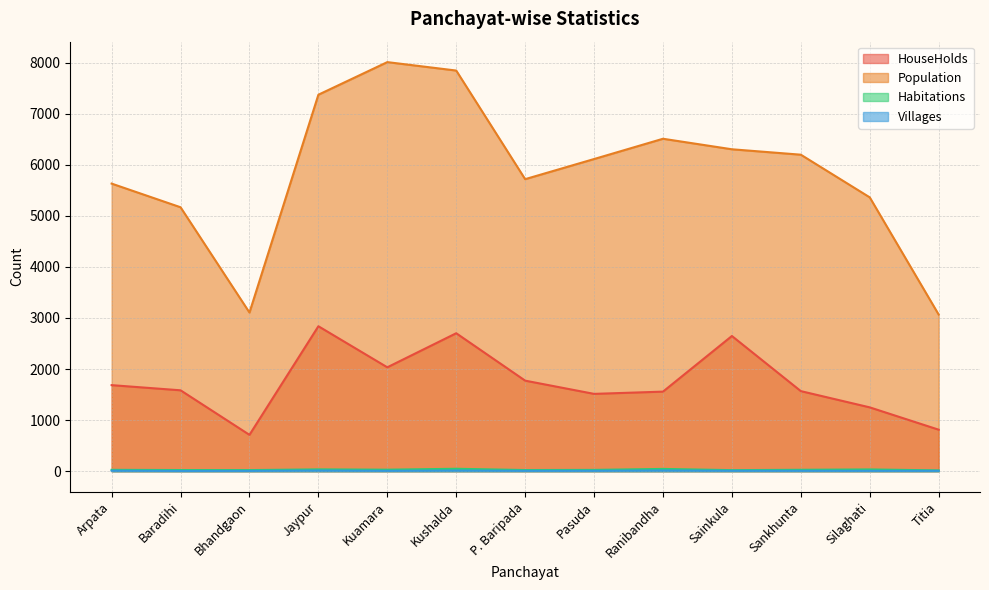

Between Kuamara and P. Baripada, which is larger?

Kuamara